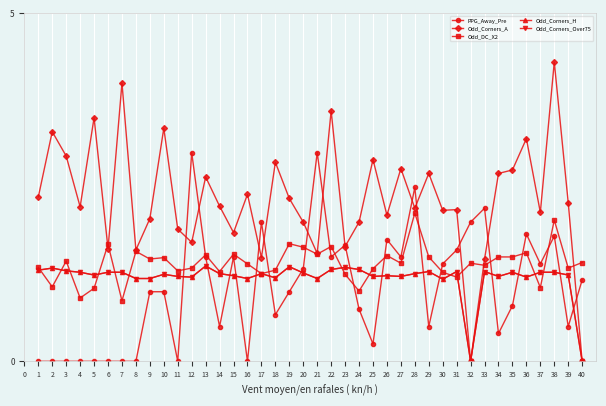

What is the value of the Odd_Corners_H point at the 34th from the left?

1.2